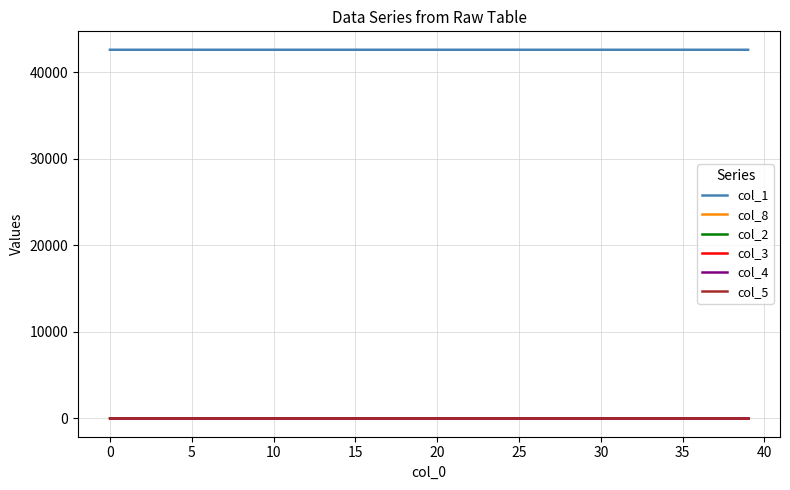

True or false: col_4 and col_1 cross at least once.

False